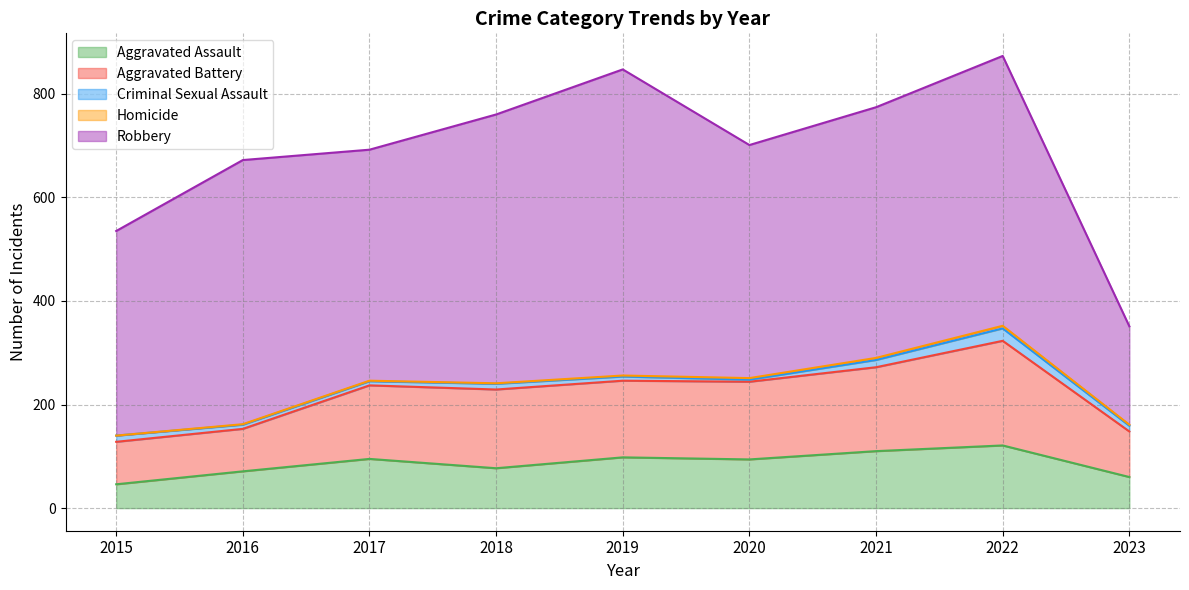

The value of Aggravated Battery at 2018 is 152. True or false?

True